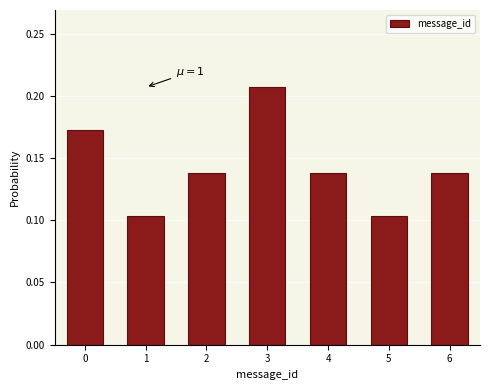

What is the sum of all values?

1.0